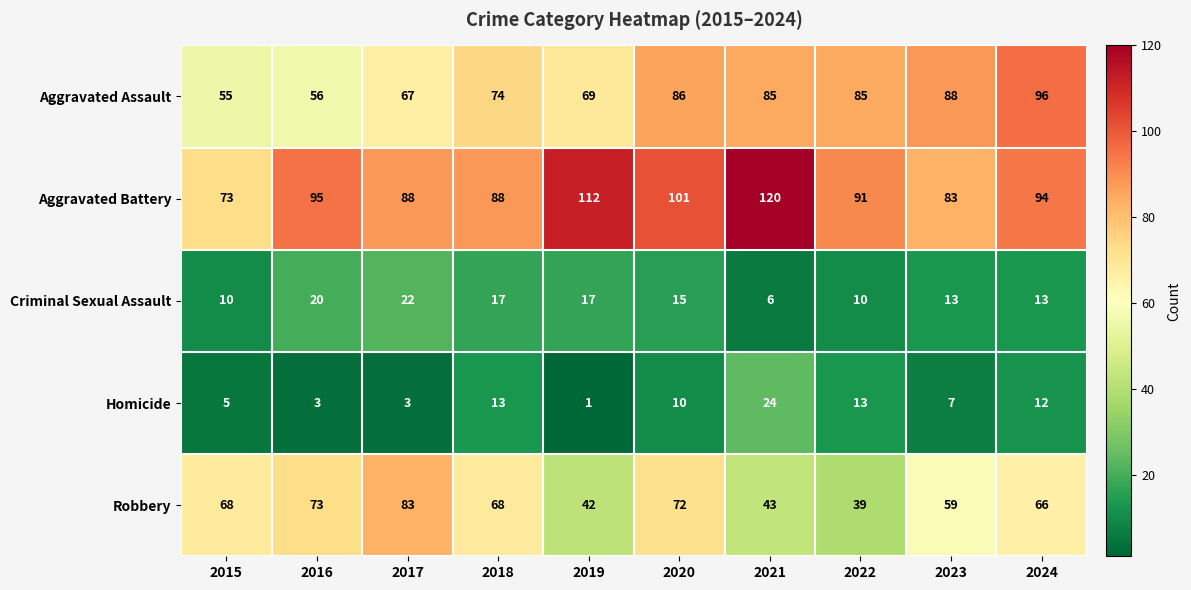

At which category is the sum across all series the highest?

2020